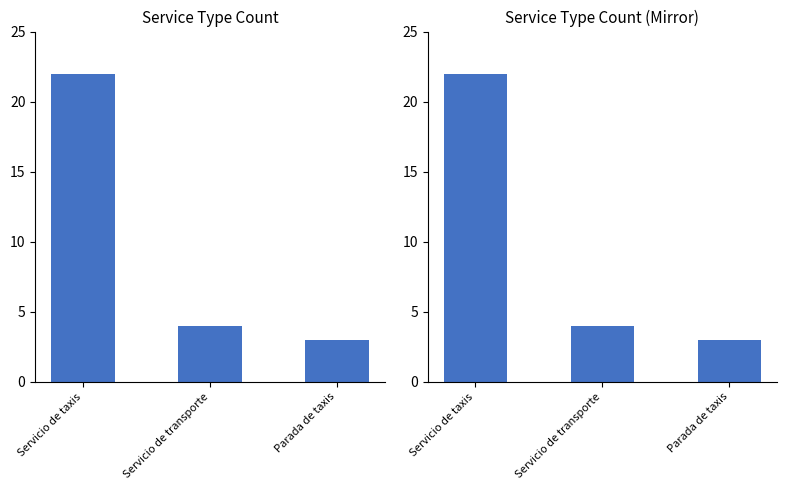

What is the difference between the values at Servicio de taxis and Parada de taxis?

19